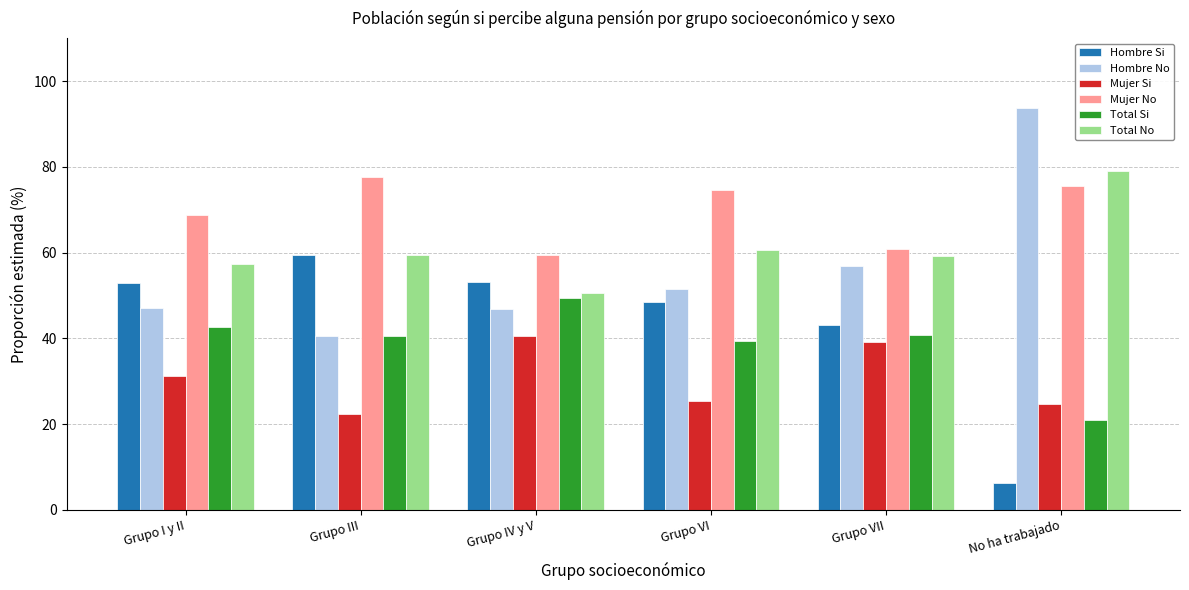

Which category has the highest value in the Mujer No series?

Grupo III